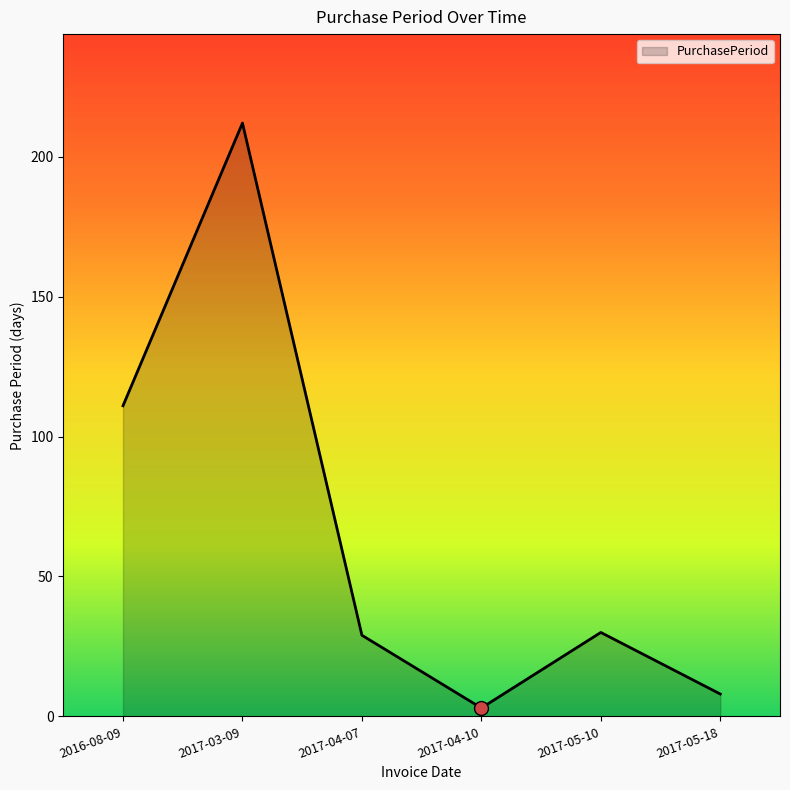

Which has a higher value, 2017-03-09 or 2017-05-10?

2017-03-09